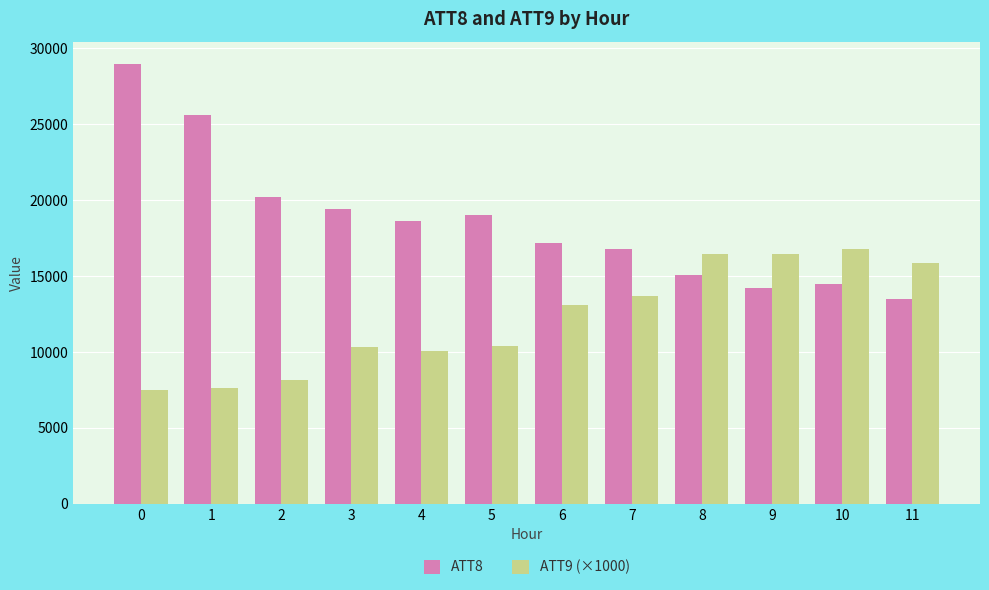

How many values in the ATT8 series are below 18600?

6